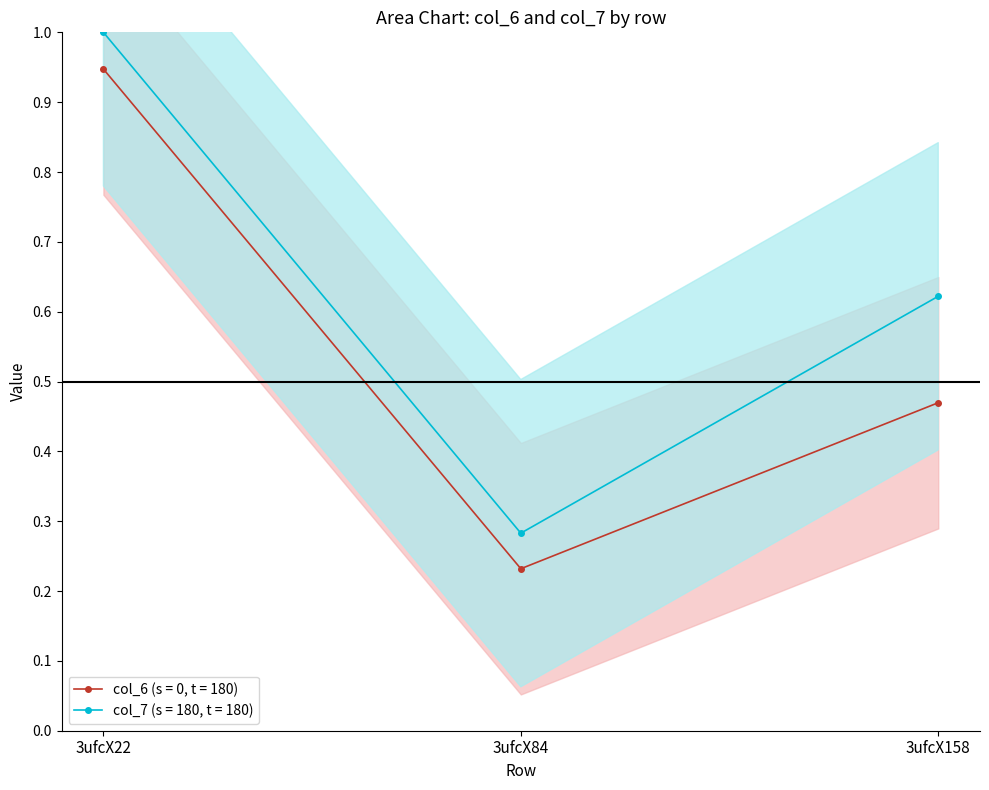

What is the difference between the highest and lowest values at 3ufcX22?

0.1